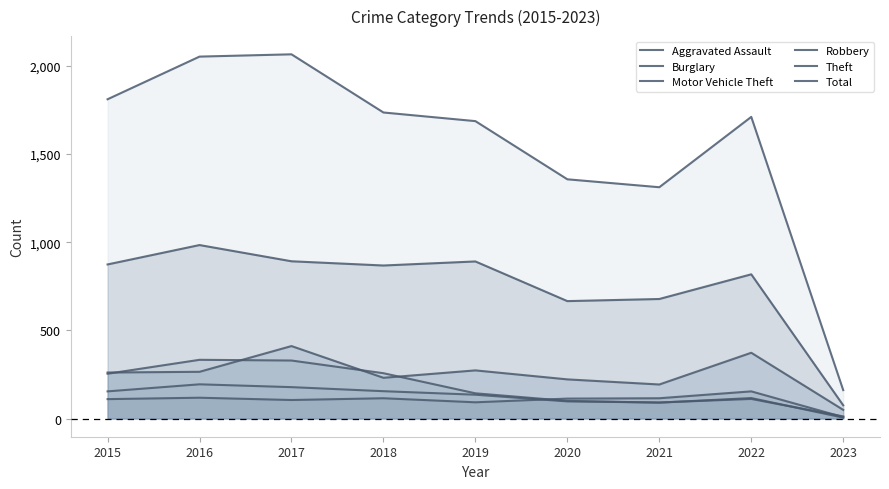

Does the chart have visible grid lines?

No